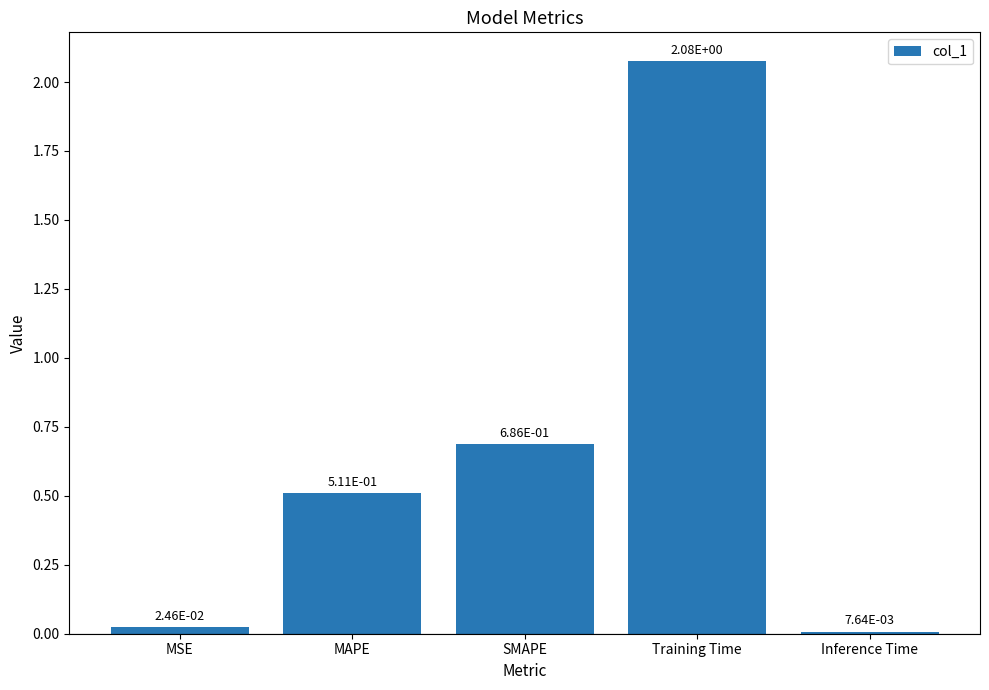

List the labels in order of value, smallest first.

Inference Time, MSE, MAPE, SMAPE, Training Time